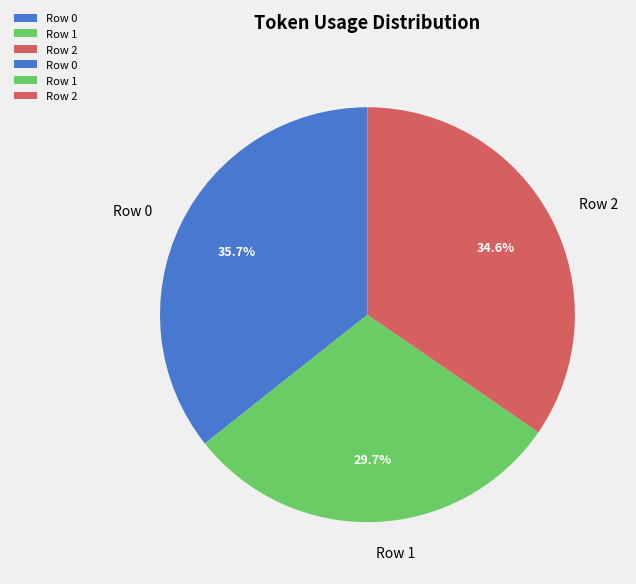

How many slices are in this pie chart?

3